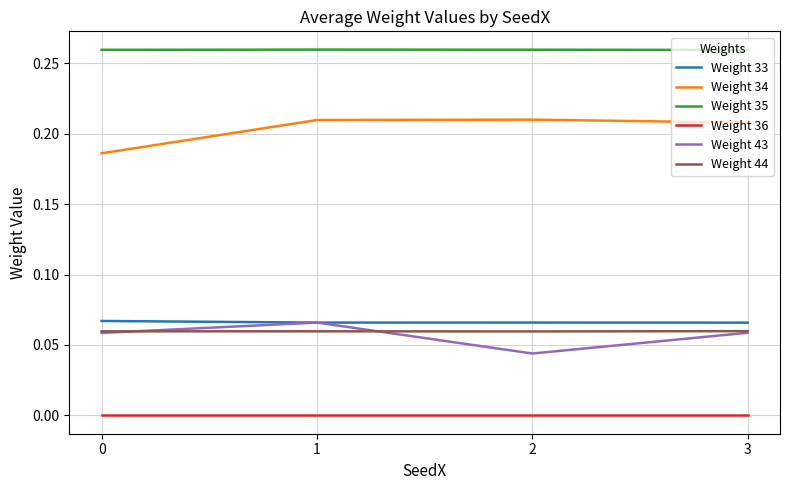

True or false: Weight 36 has a value of 0.0 at 0.

True